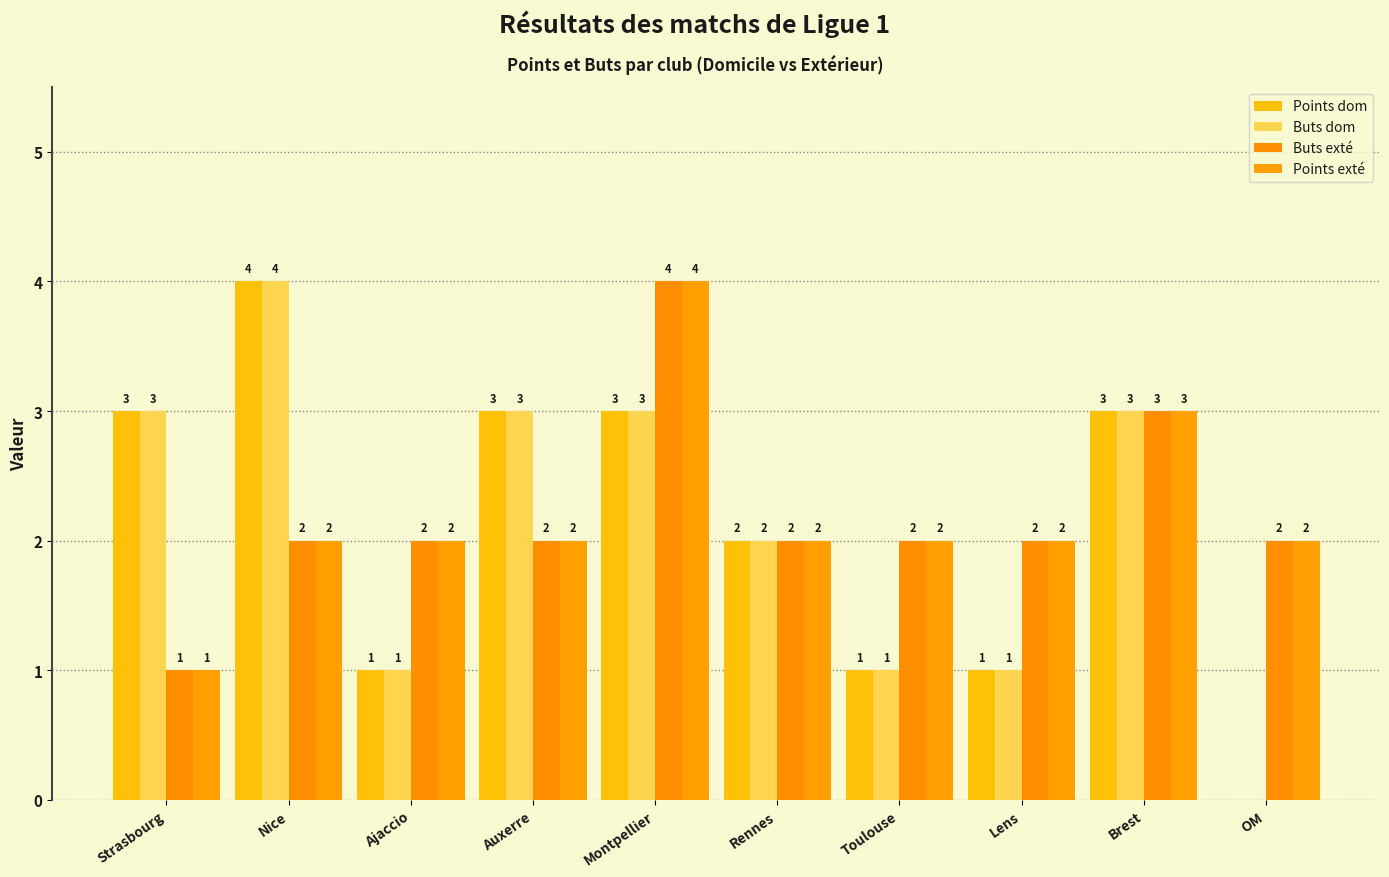

What is the label of the 5th bar from the right?

Rennes